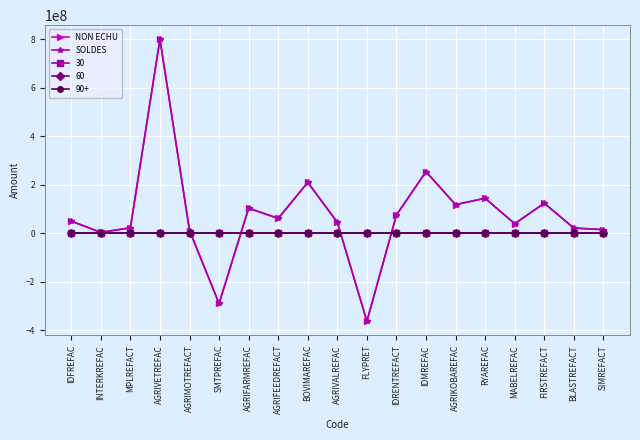

What is the total value across all series at INTERKREFAC?

6602737.6